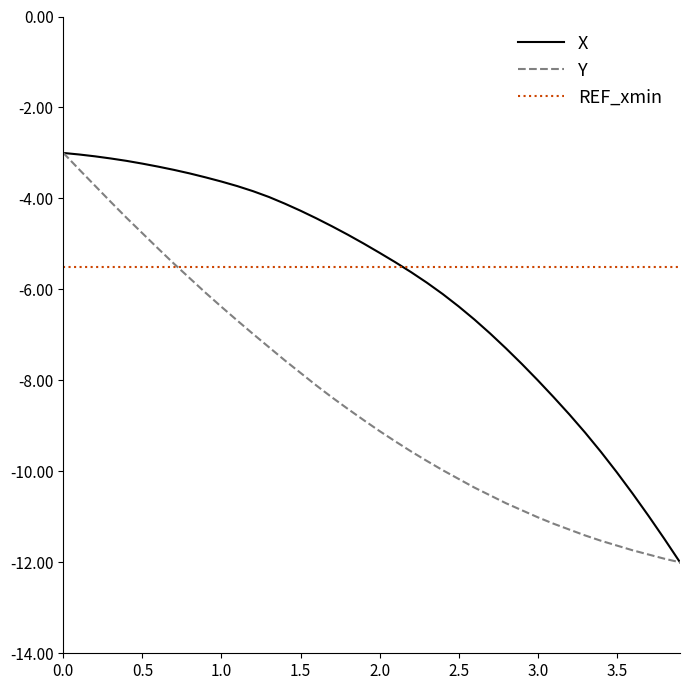

What is the maximum value for X?

-3.0